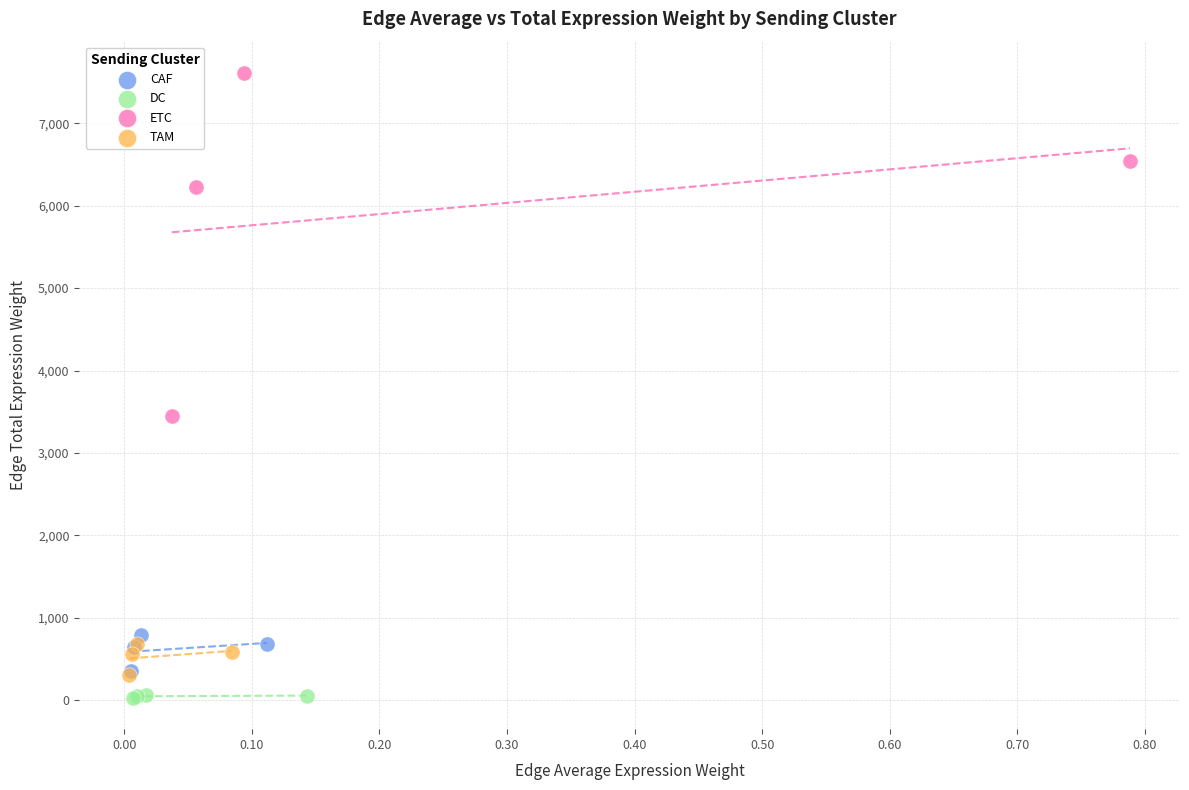

What are all the series names shown in the legend?

CAF, DC, ETC, TAM